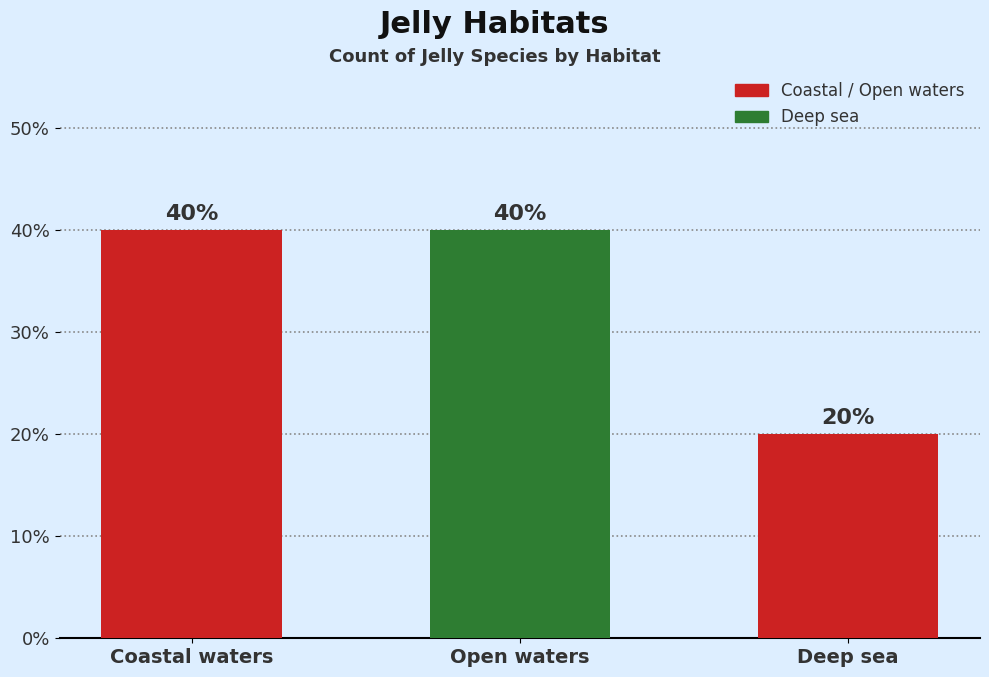

List the labels in order of value, smallest first.

Deep sea, Coastal waters, Open waters